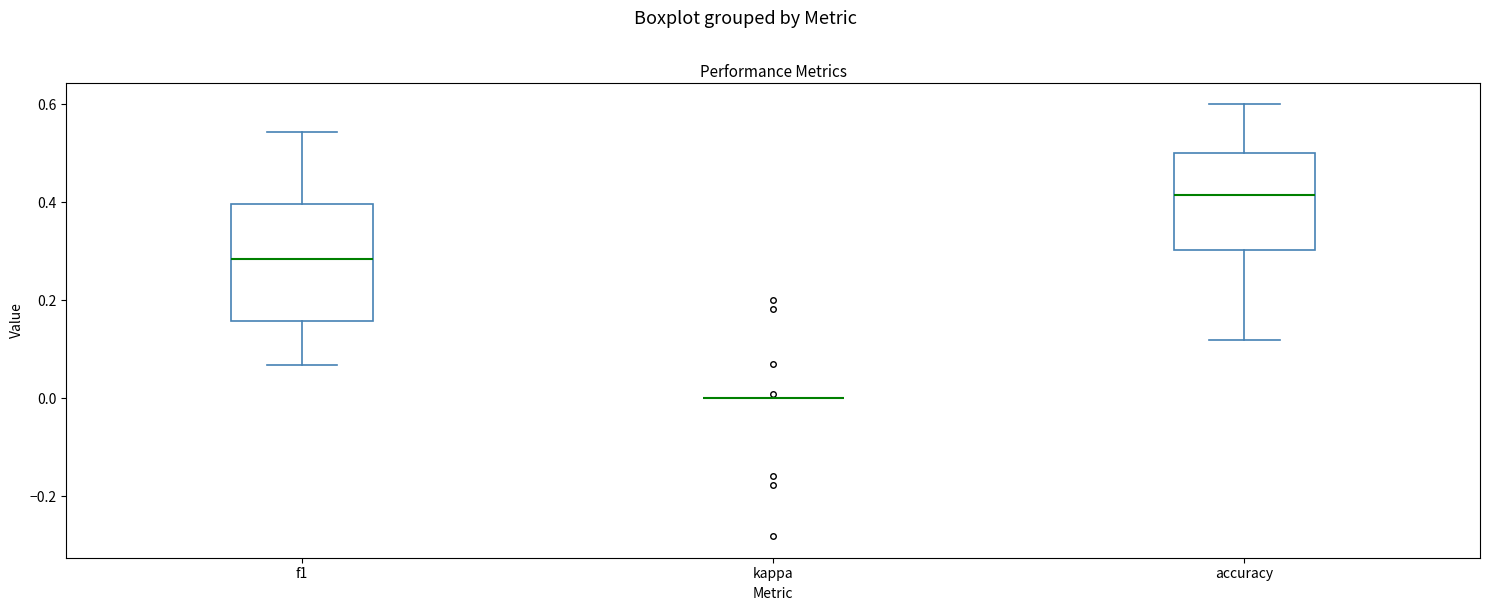

Comparing the boxes themselves (not the whiskers), which one is the tallest?

f1